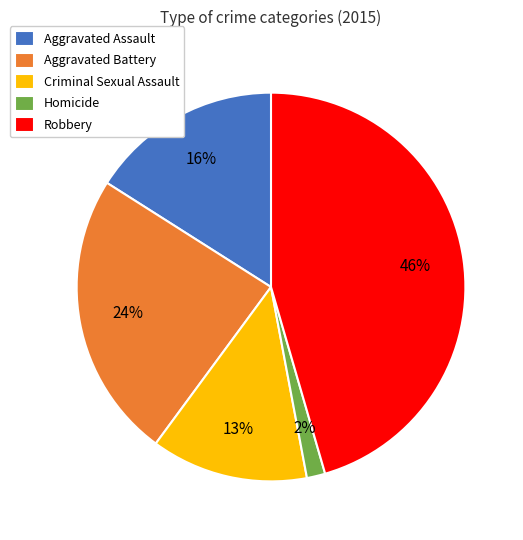

Is it true that Robbery is 46% of the pie?

True